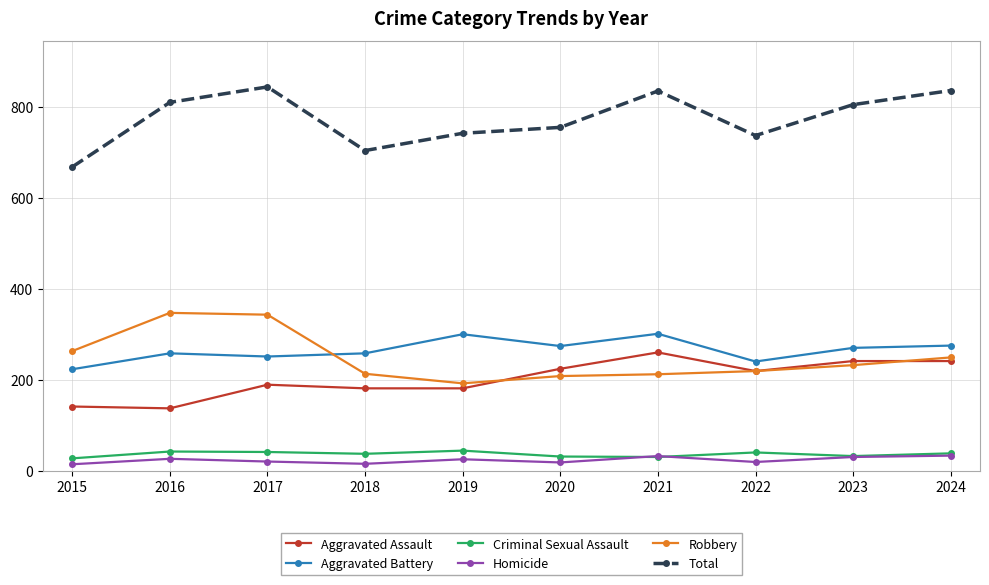

True or false: Aggravated Battery and Homicide cross at least once.

False